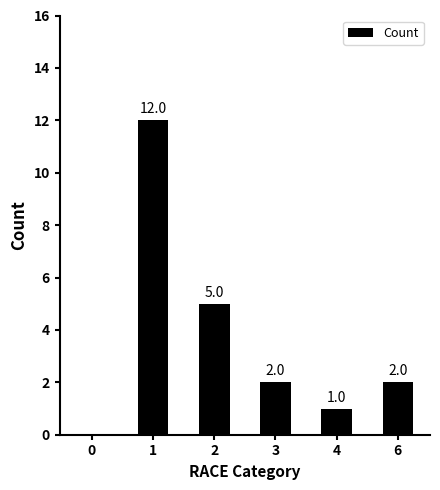

Count the number of categories in the chart.

6